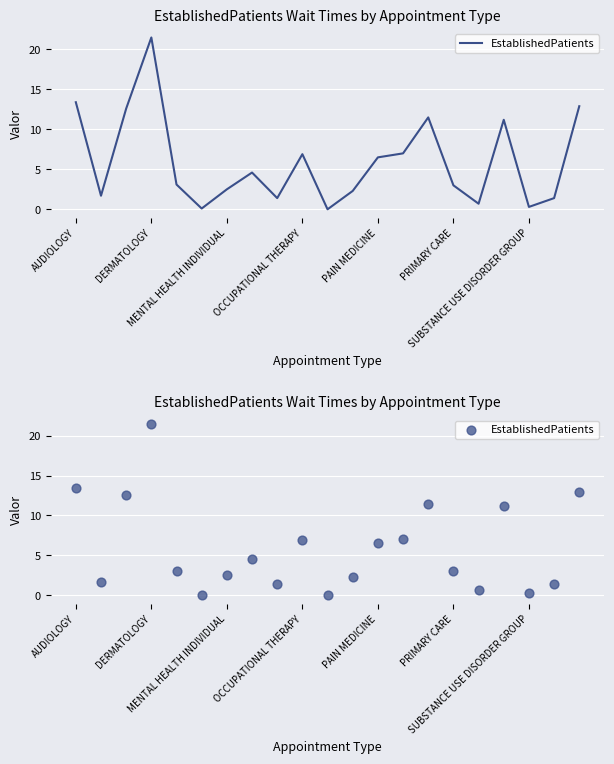

Between MENTAL HEALTH INDIVIDUAL and 18, which is larger?

MENTAL HEALTH INDIVIDUAL